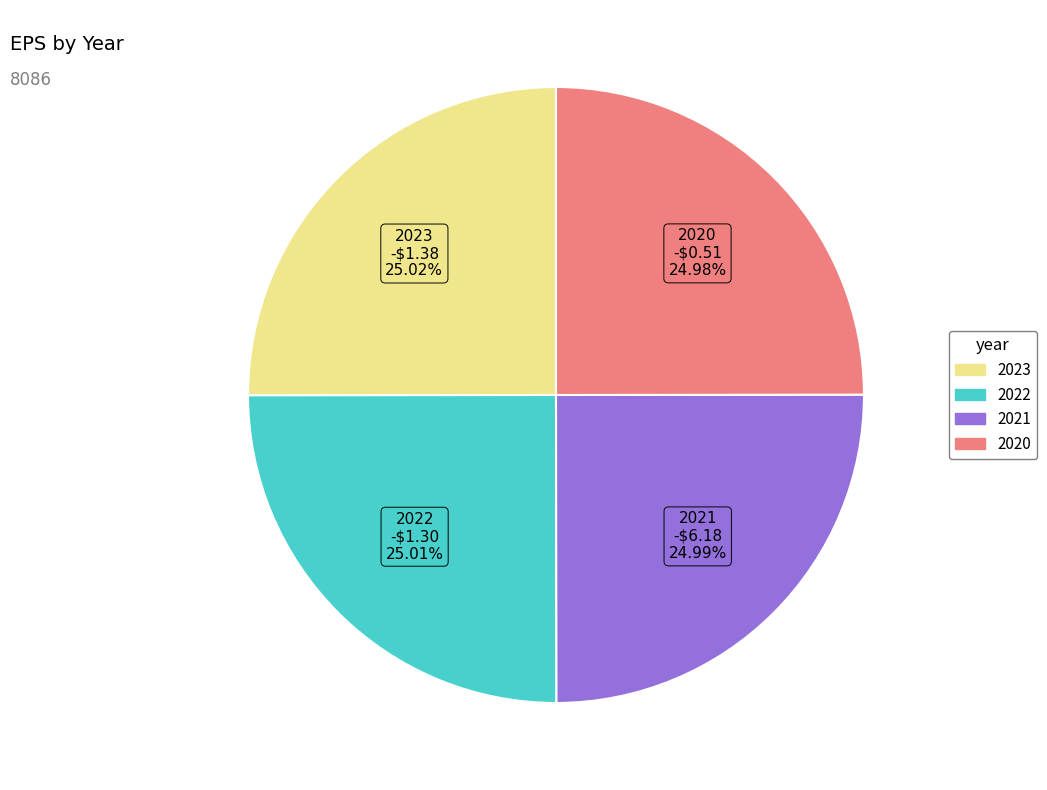

What is the ratio of the value at 2022 to the value at 2023?

1.0